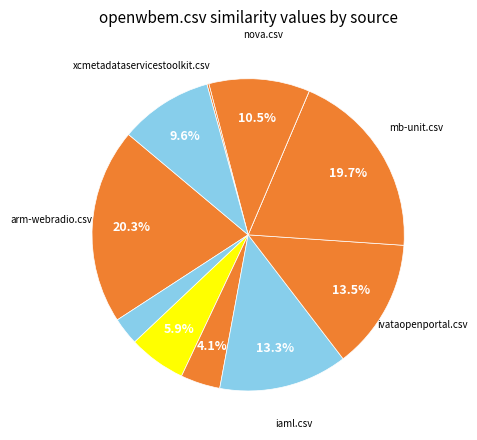

How many slices are in this pie chart?

11